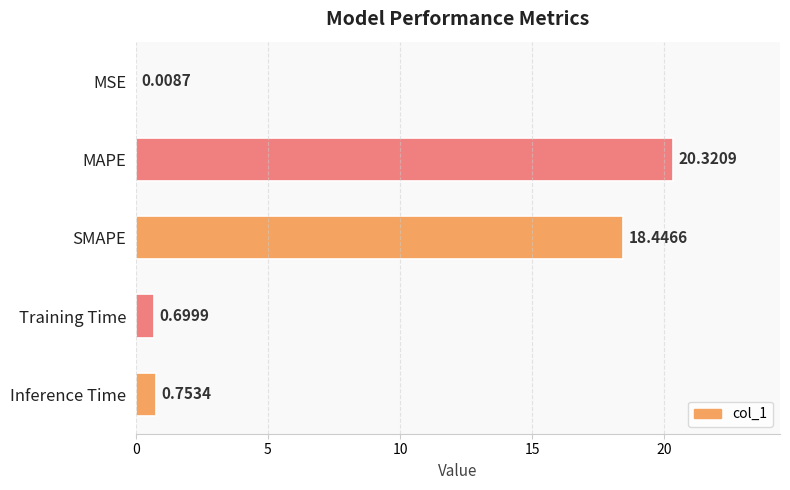

Between MSE and Training Time, which is larger?

Training Time